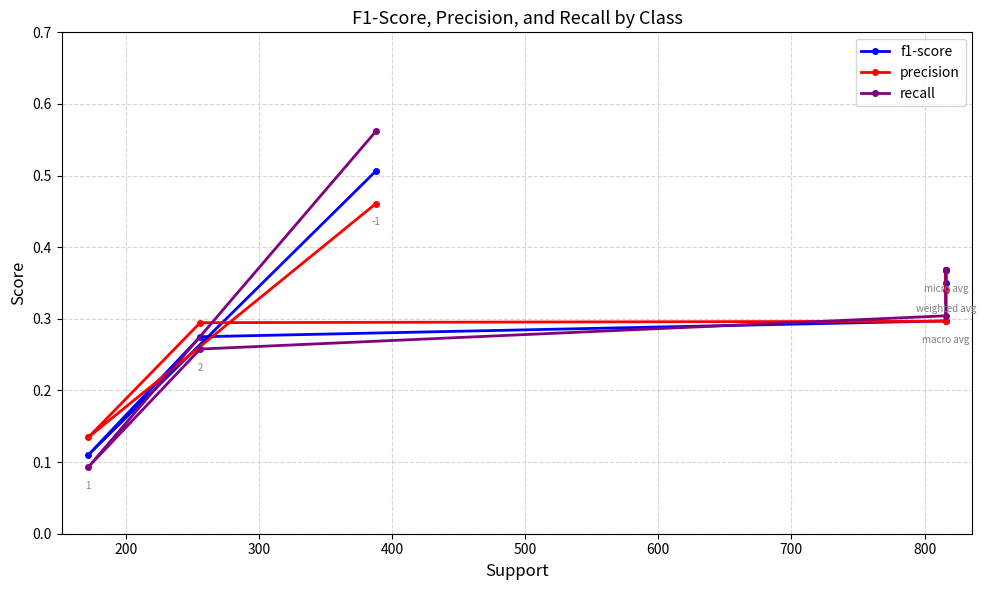

How many f1-score values are between 0 and 1?

6